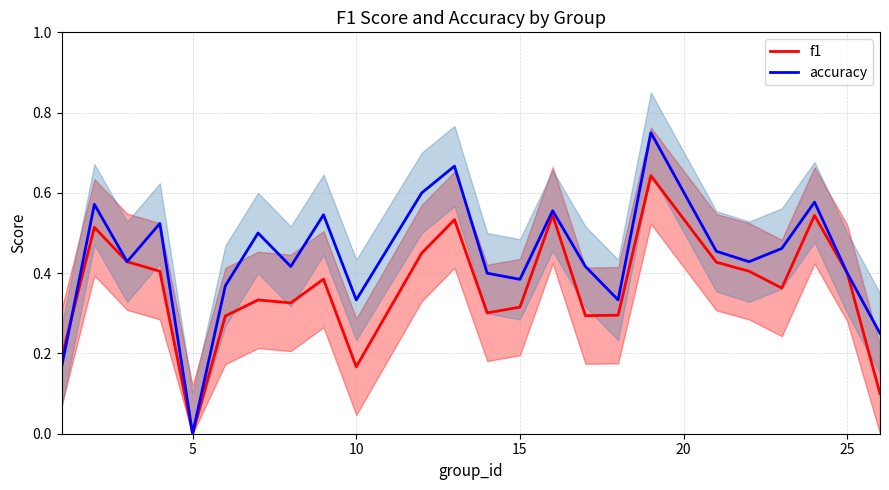

Count the accuracy values in the range 0 to 1.

24